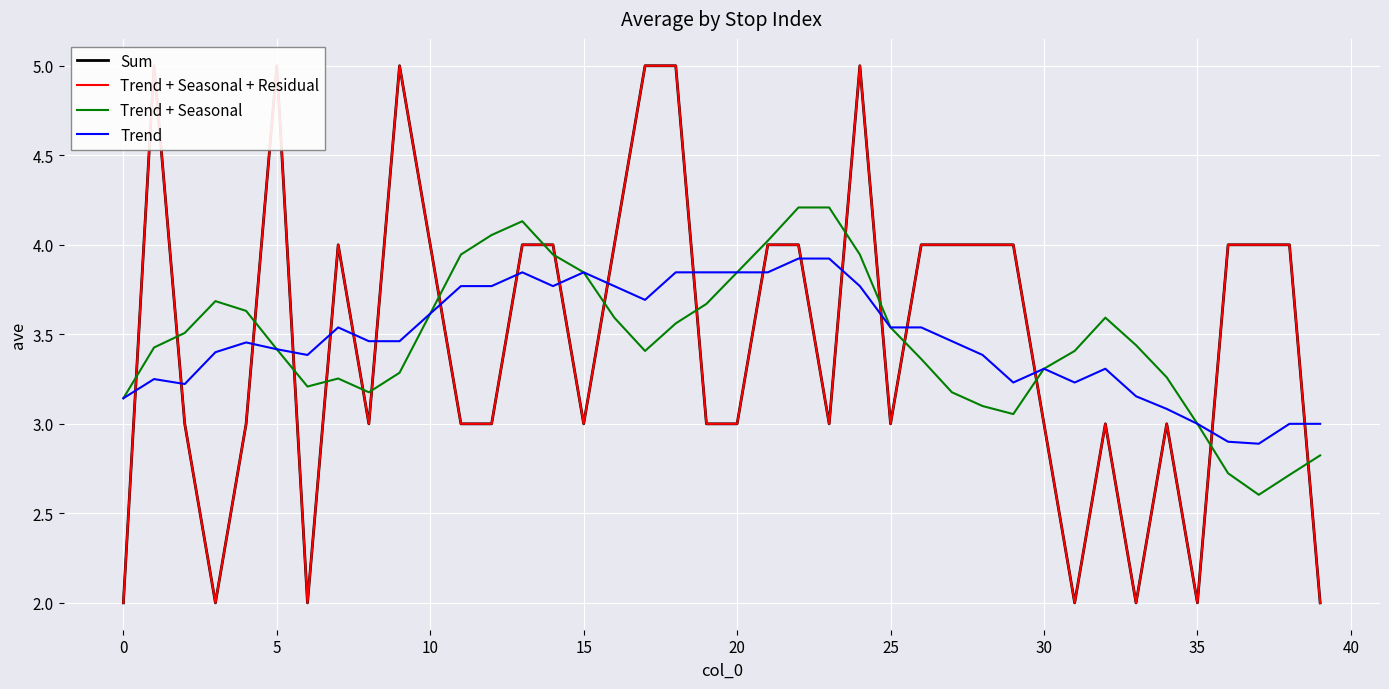

What is the greatest value displayed?

5.0